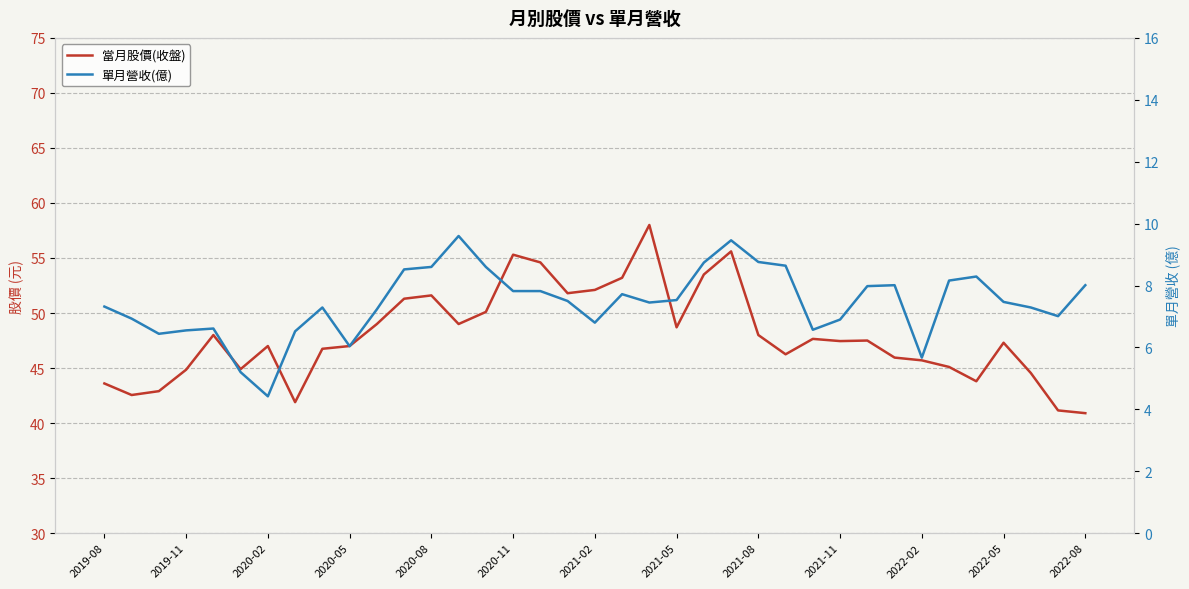

True or false: 單月營收(億) and 當月股價(收盤) intersect in this chart.

False